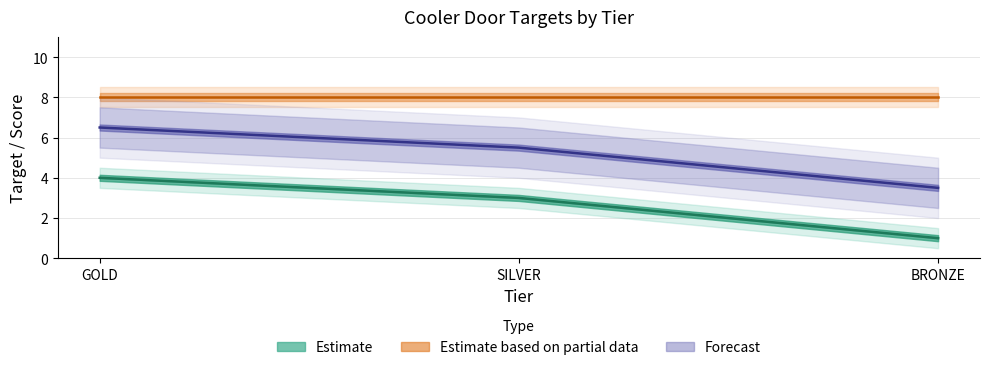

Is the value of SPAZA AFFORDABLE Target at BRONZE greater than the value of GENERAL DEALER AFFORDABLE Target at BRONZE?

Yes